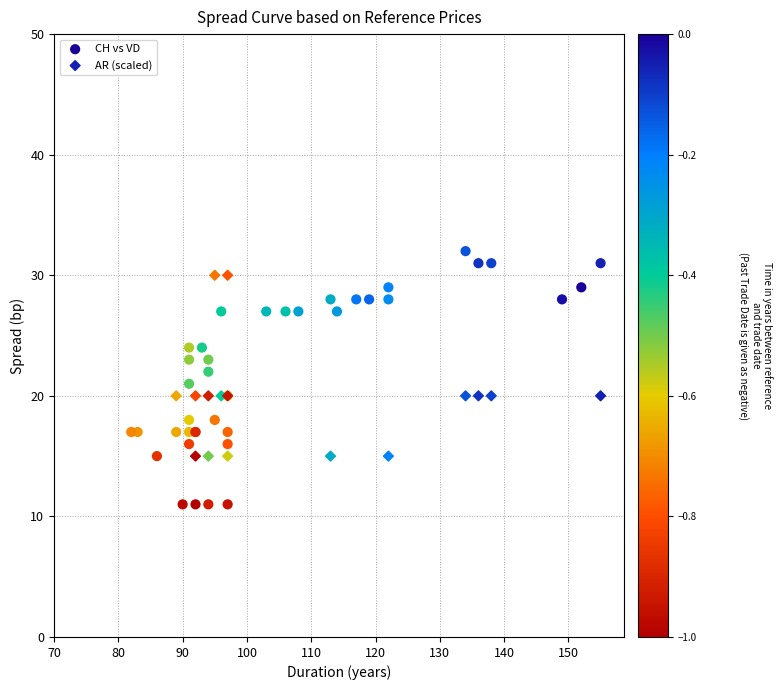

Which series has the largest Y range (max minus min)?

CH vs VD